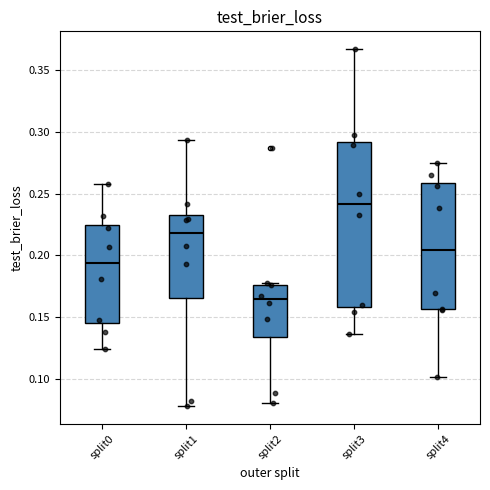

Which box's median line is the lowest?

split2